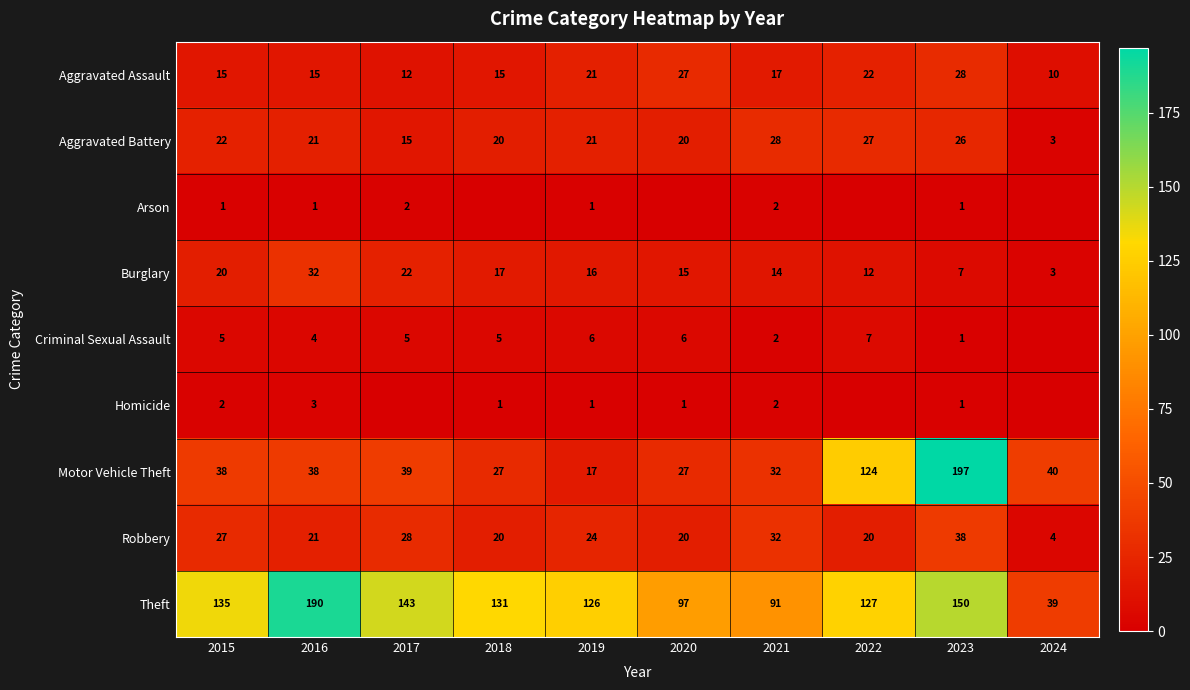

Which label corresponds to the smallest value in the chart?

2018